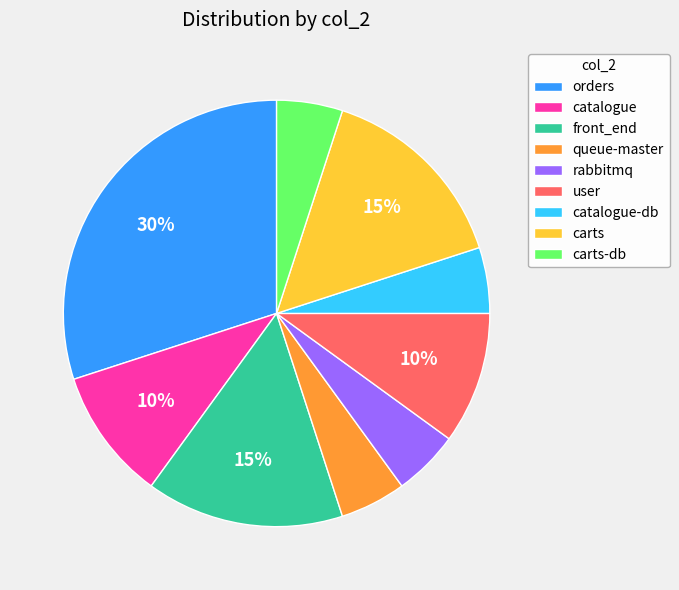

Count the number of slices in the pie.

9